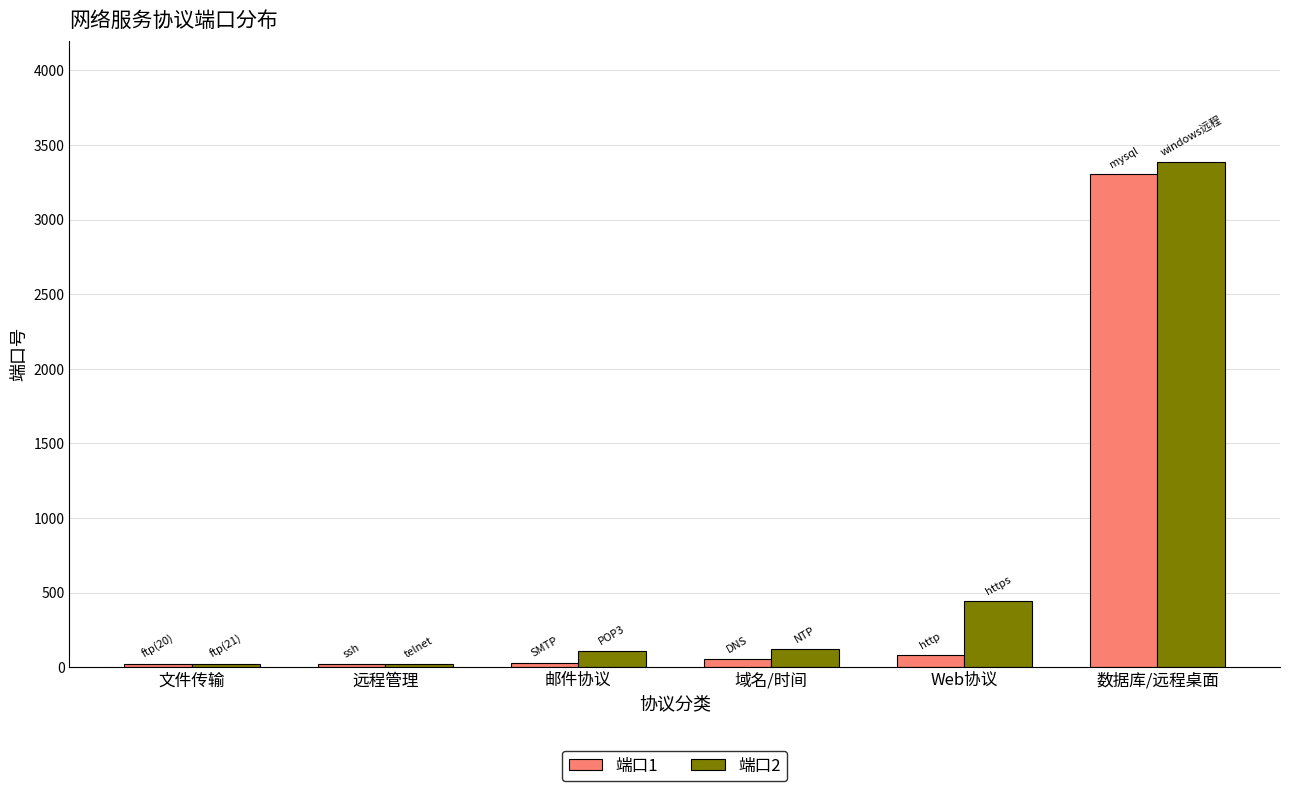

The 端口2 series shows 123 at 域名/时间. True or false?

True